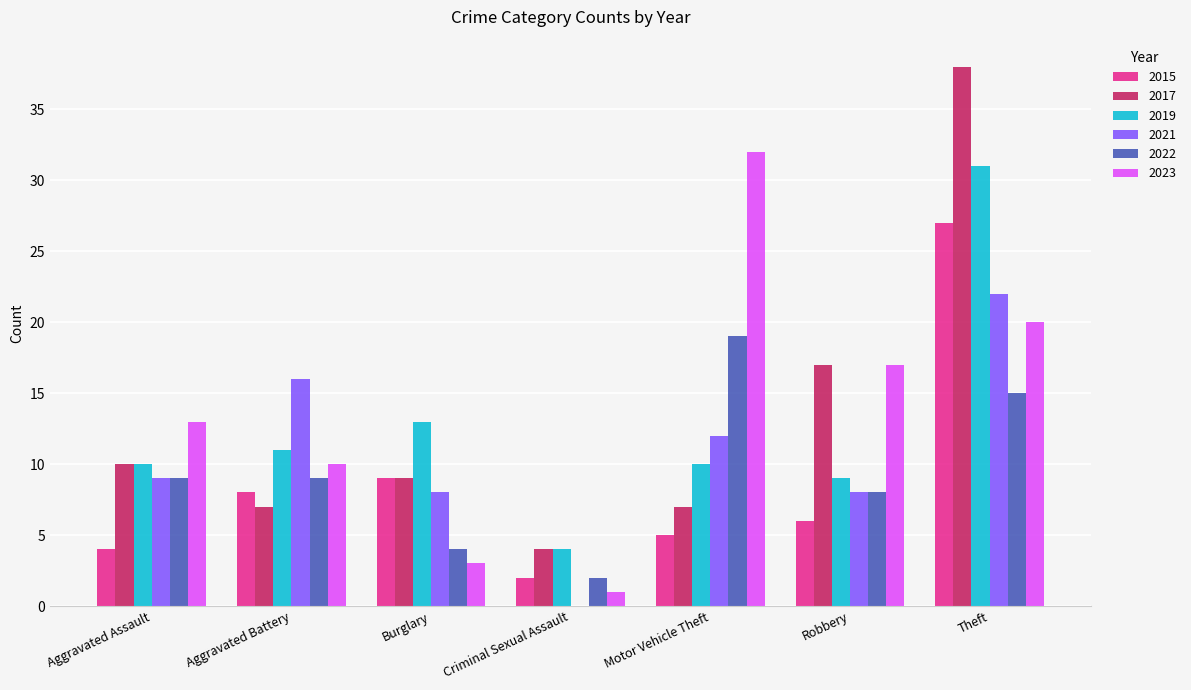

The value of 2017 at Aggravated Battery is 12. True or false?

False